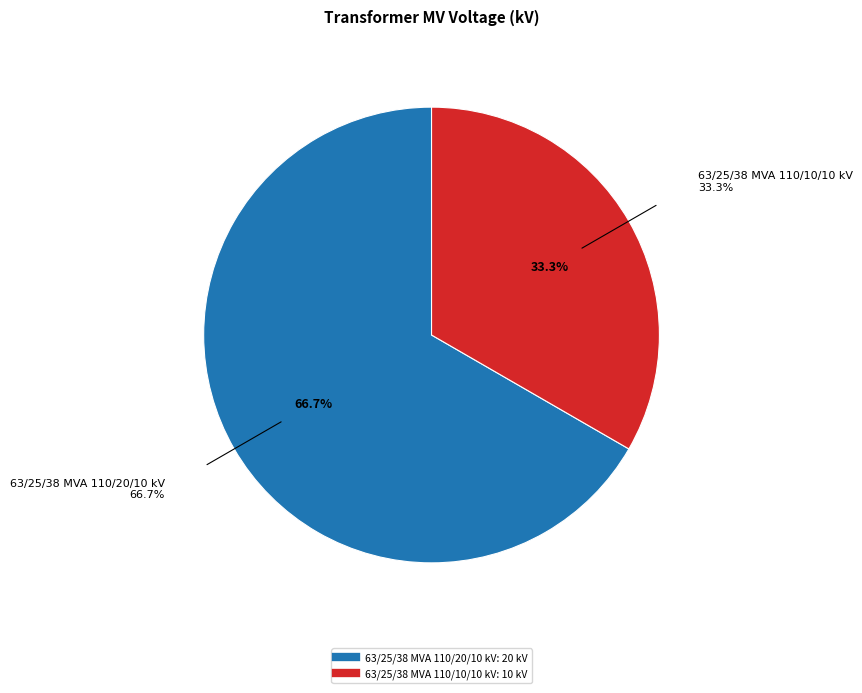

Which category accounts for the majority?

63/25/38 MVA 110/20/10 kV